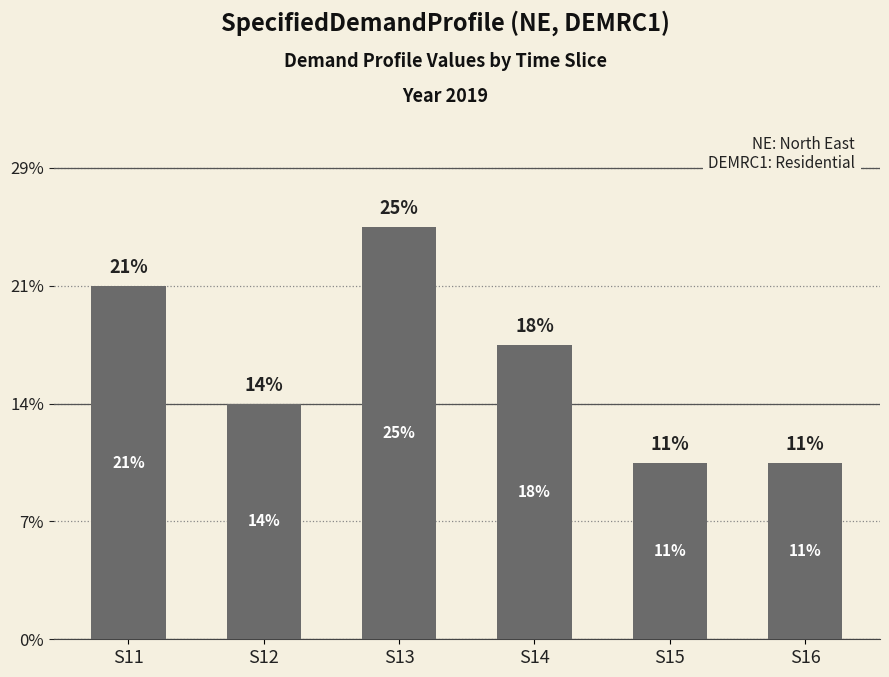

Does the chart contain any negative values?

No